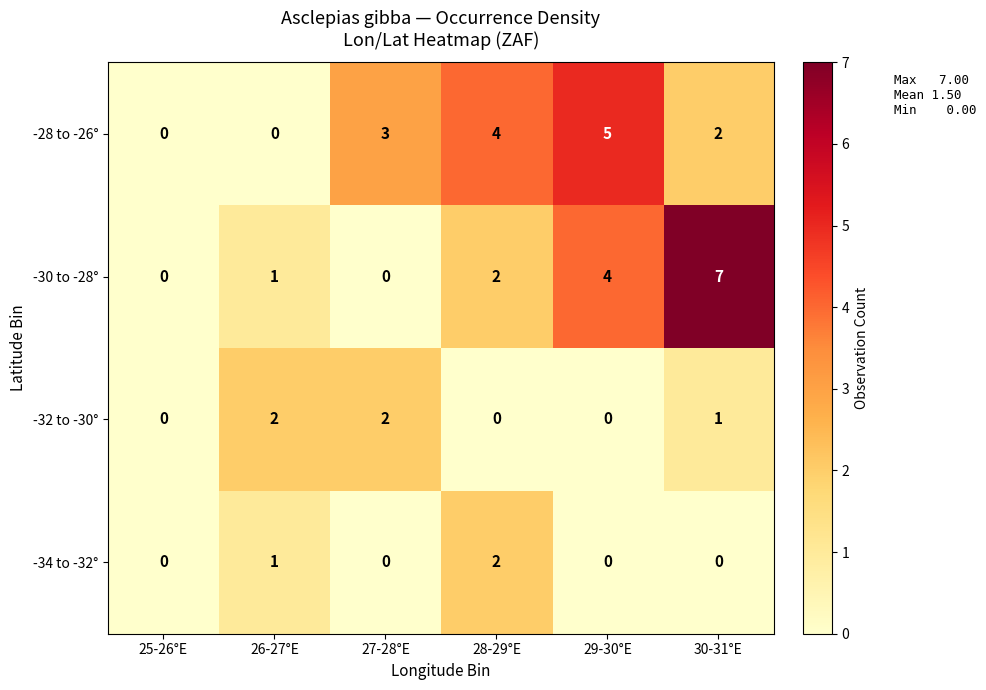

The -28 to -26° series shows 0 at 25-26°E. True or false?

True